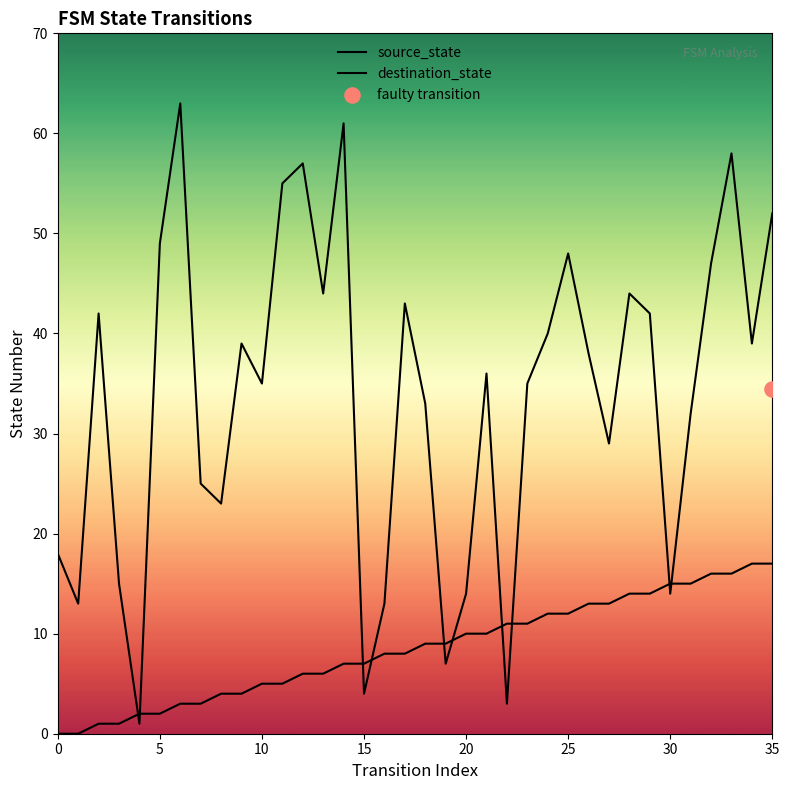

Is the value of source_state at 14 greater than the value of destination_state at 21?

No